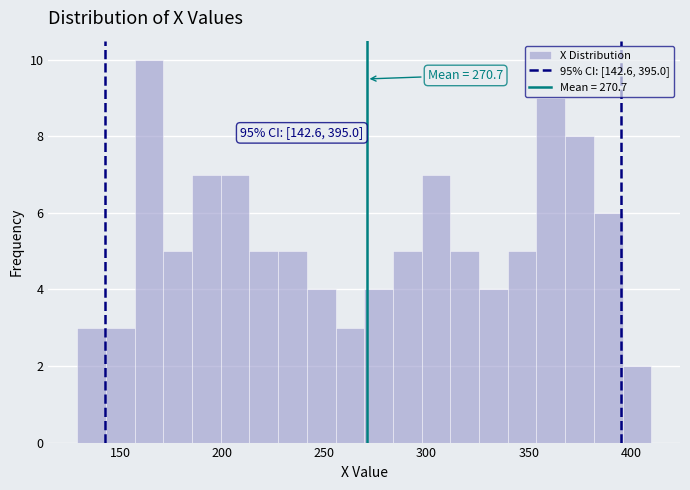

Around what value on the x-axis is the tallest bar? Give the approximate position of its centre, as read against the axis.

165